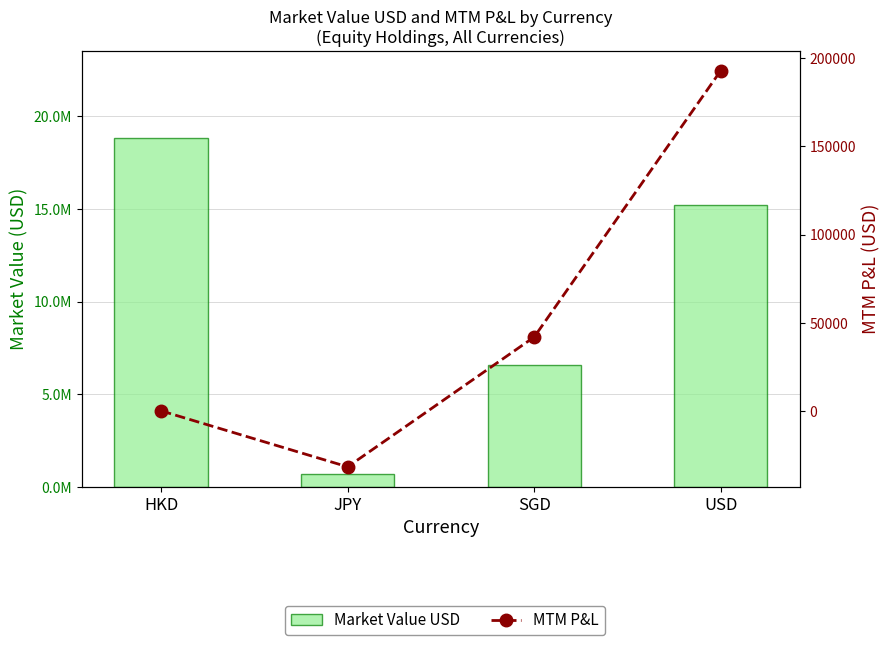

Reading right to left, list all the values displayed in this chart.

Market Value USD: 15234567.9	6576590.9	702467.2	18831577.8
MTM P&L: 193040.0	41895.1	-31753.2	0.0